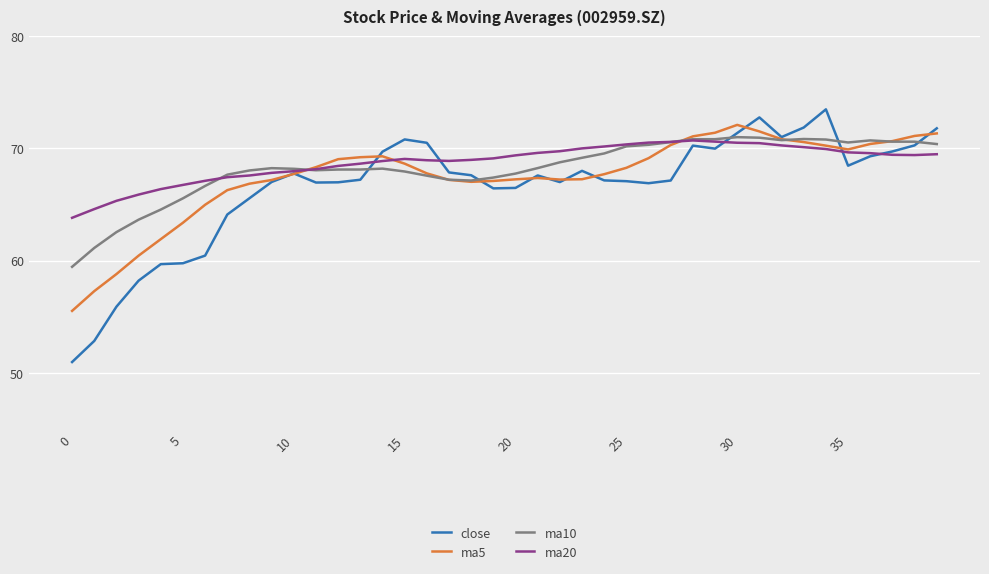

What is the maximum value shown in the chart?

73.5